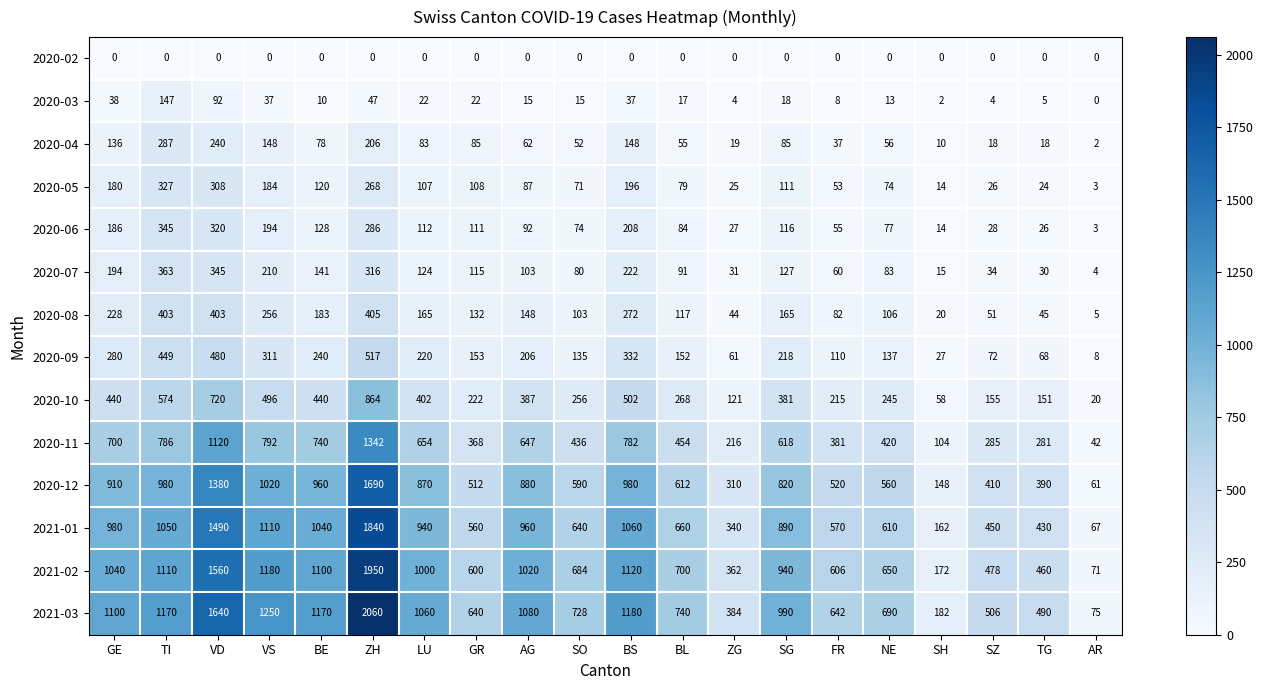

What is the difference between the maximum and minimum values in the 2020-08 series?

400